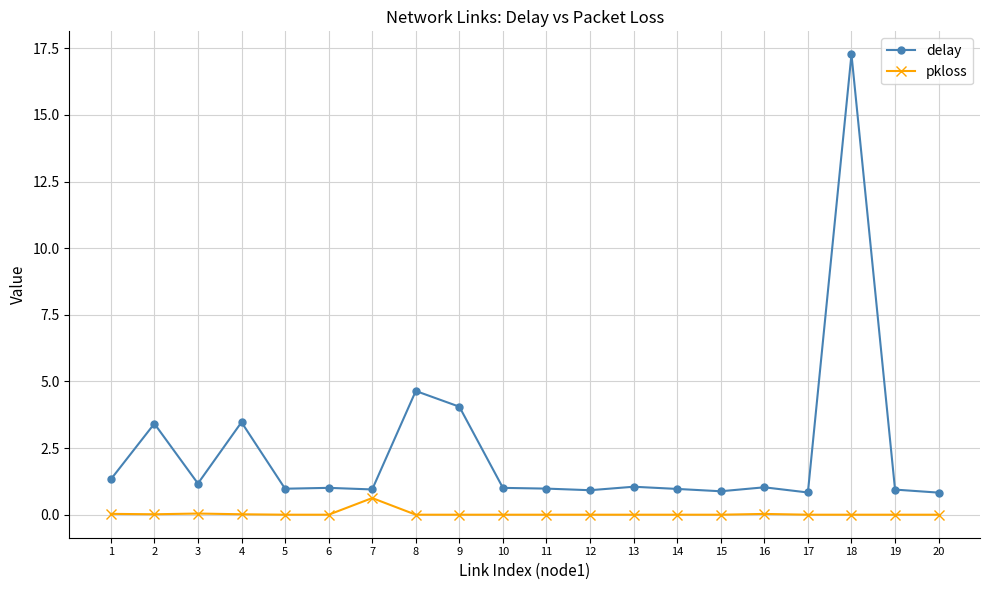

Is the value of pkloss at 16 greater than the value of delay at 18?

No